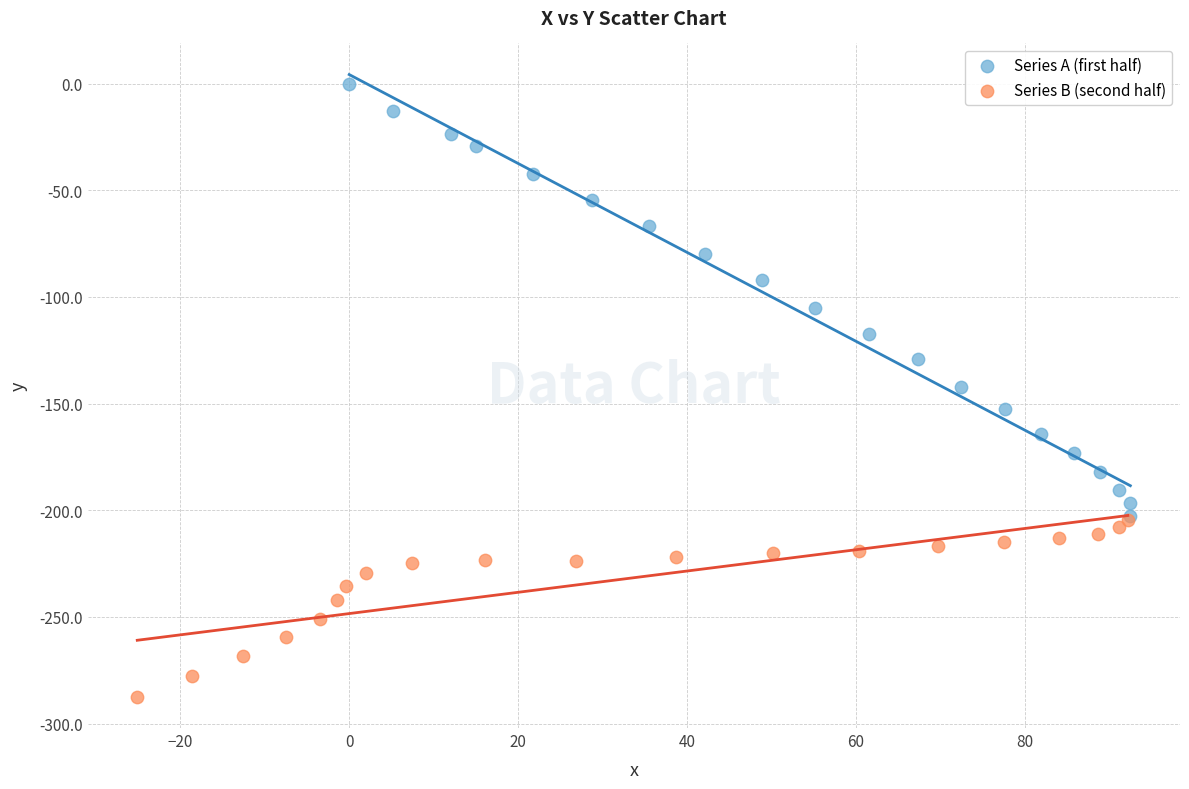

Which series reaches the minimum Y coordinate?

Series B (second half)